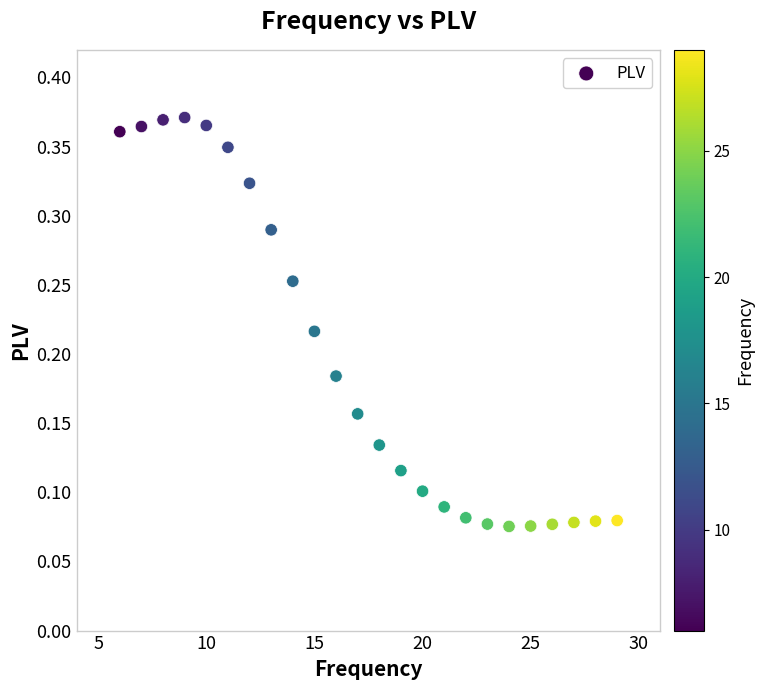

What is the range of X values (max minus min)?

23.0